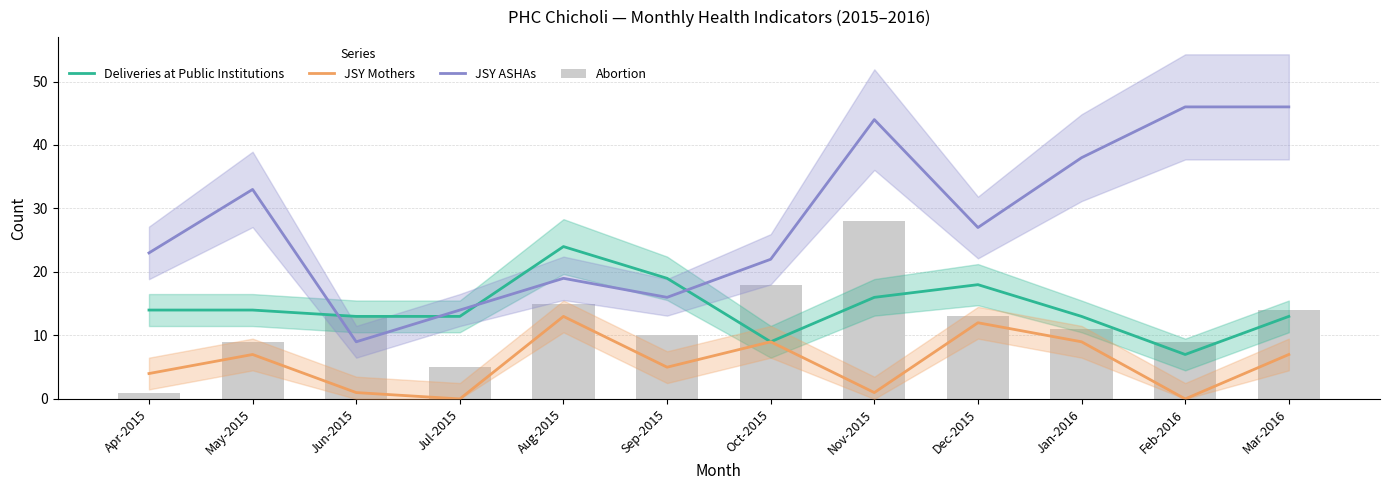

Rank the series by their maximum value, from lowest to highest.

JSY Mothers, Deliveries at Public Institutions, Abortion, JSY ASHAs